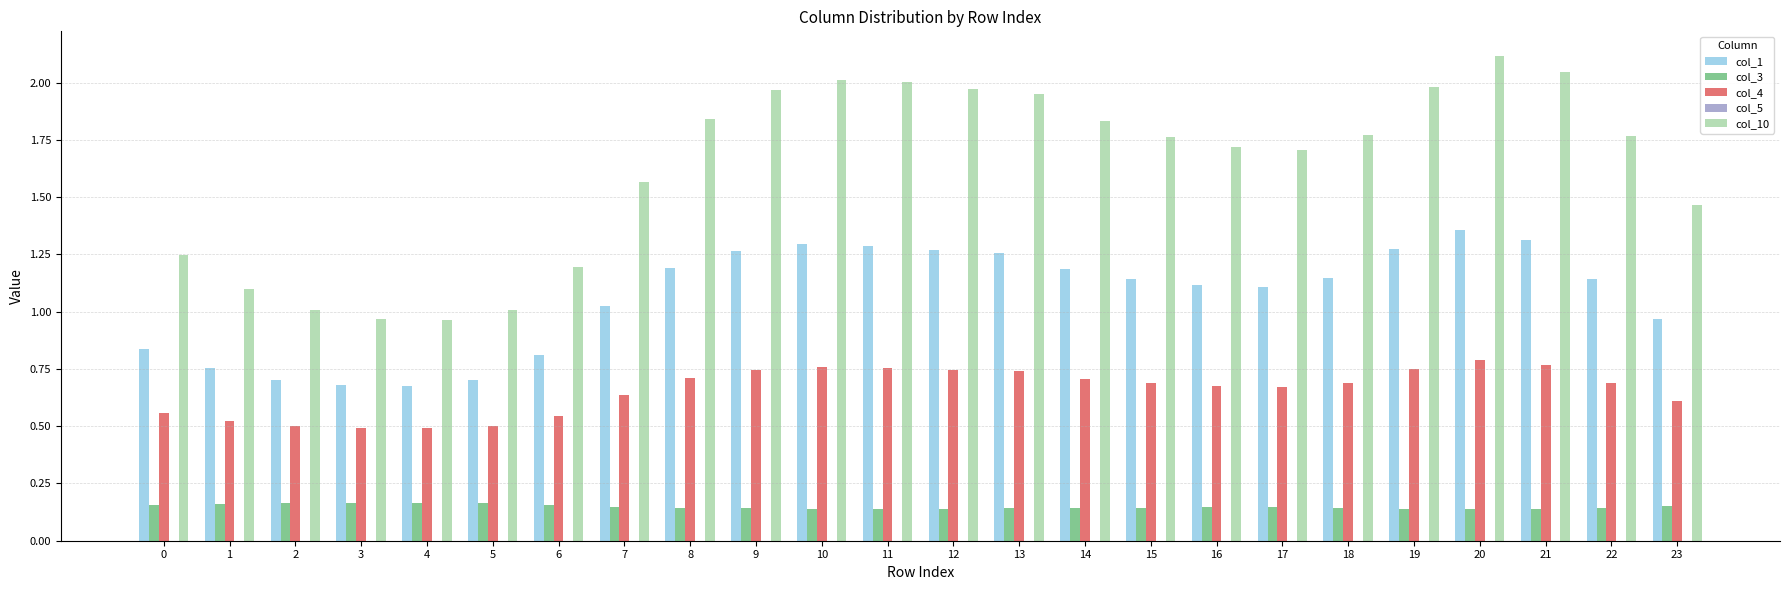

What is the greatest value displayed?

2.1